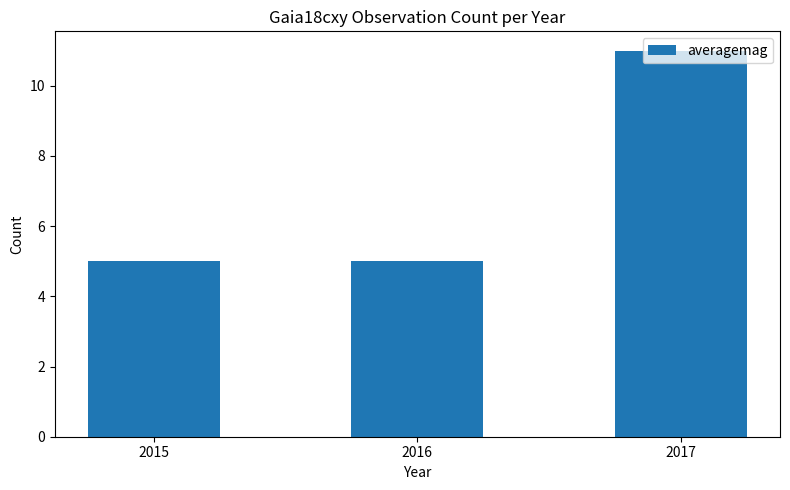

Between 2016 and 2017, which is larger?

2017